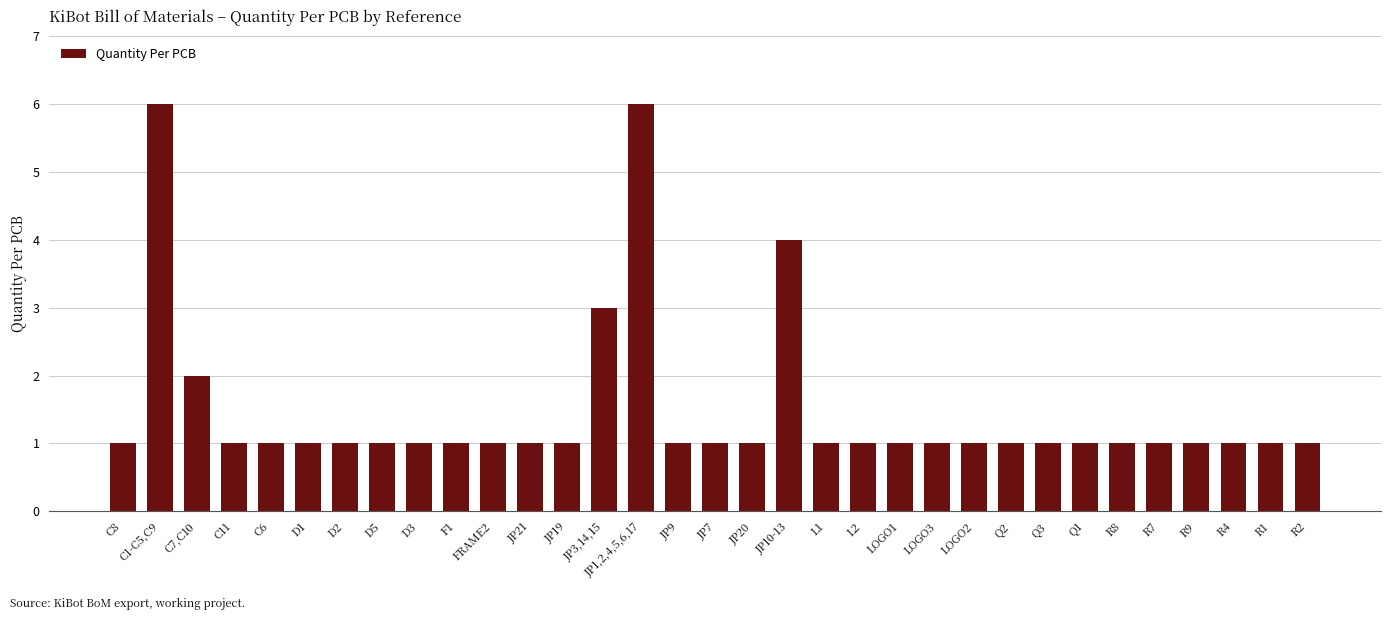

Is it true that the value at D1 is 1?

True